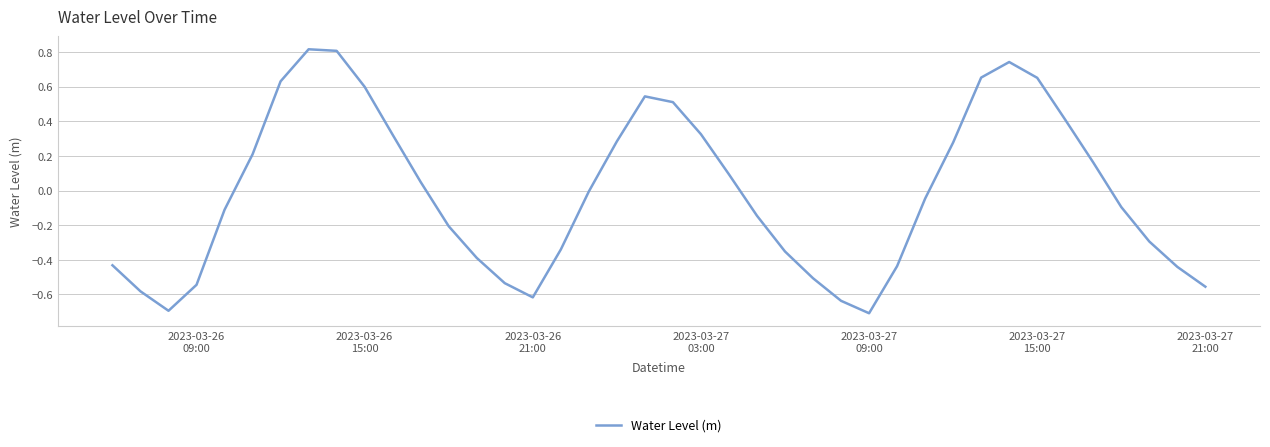

What is the smallest value displayed?

-0.7